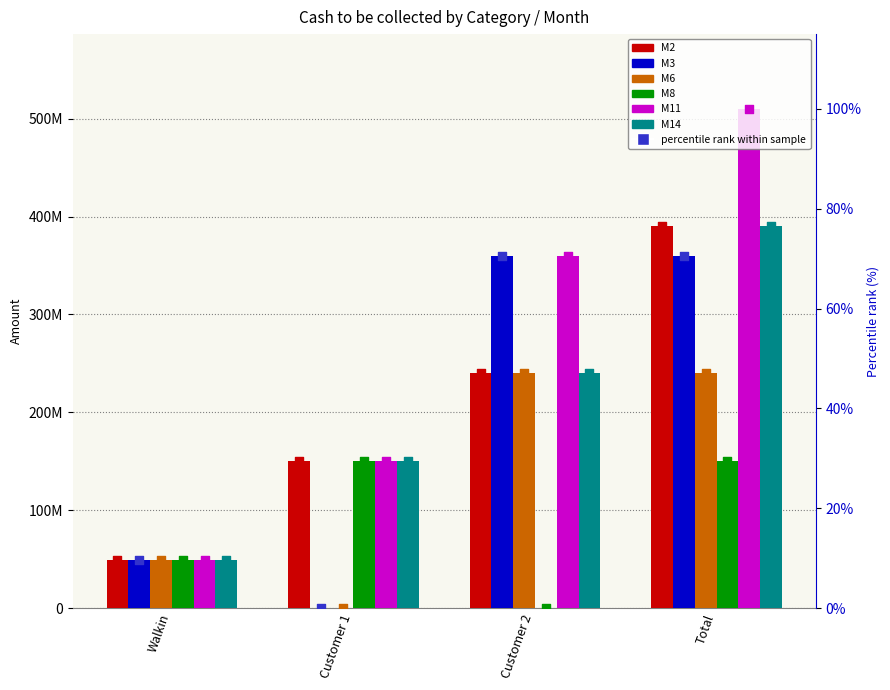

Is the value of M11 at Total greater than the value of M2 at Customer 2?

Yes